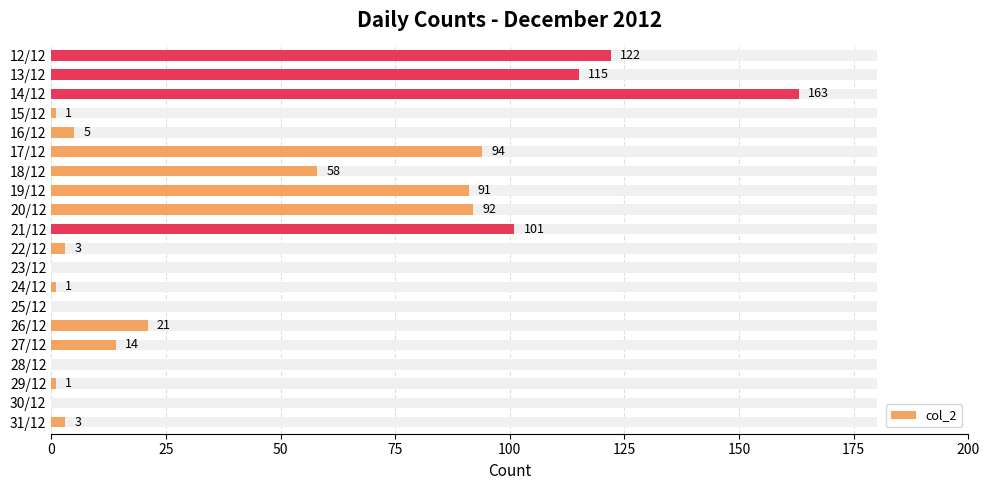

What is the average value?

44